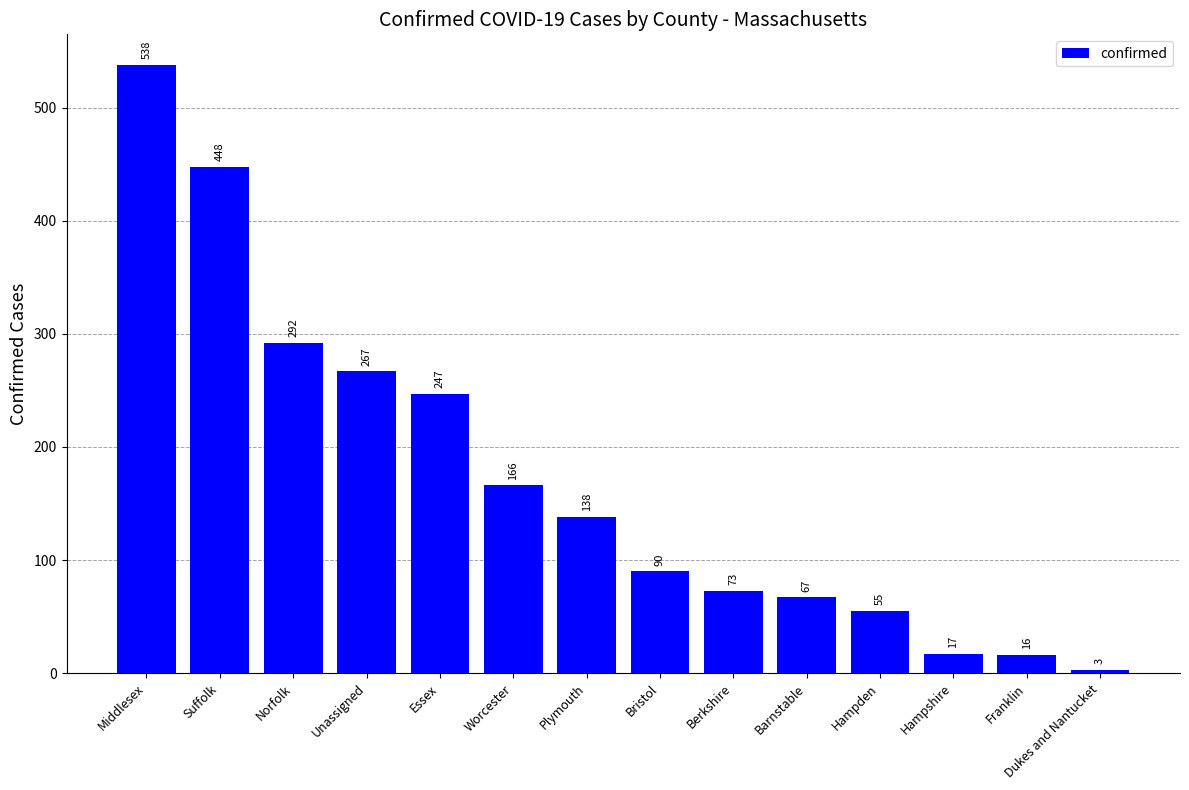

What position from the left is Middlesex?

1